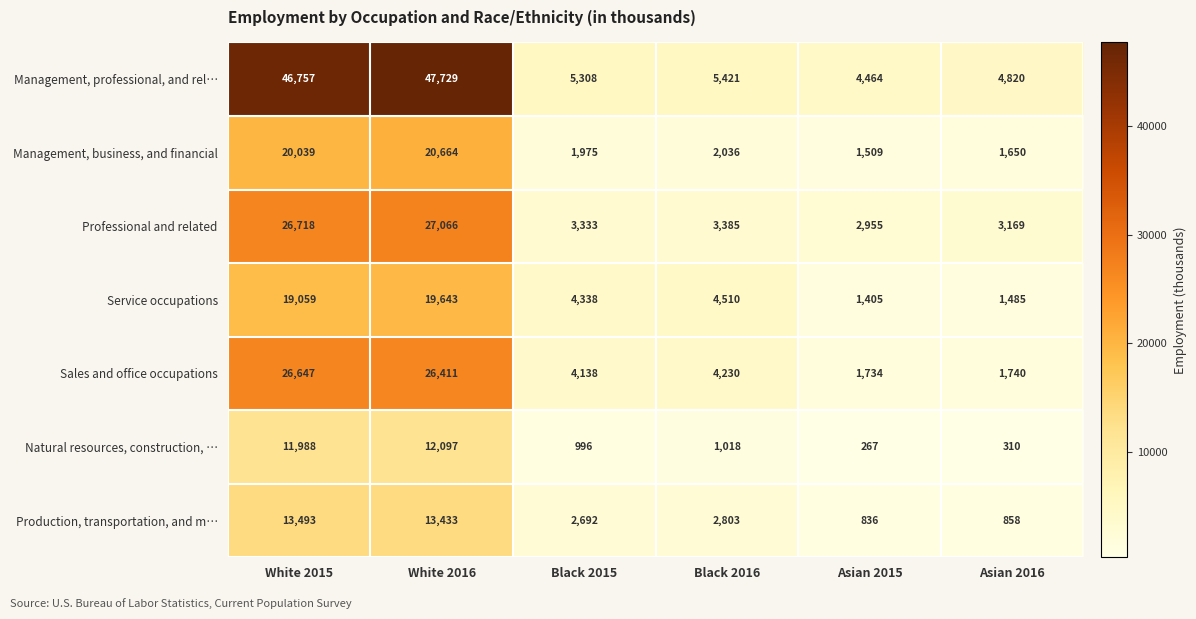

Rank the series at Asian 2015 from highest to lowest value.

Management, professional, and rel…, Professional and related, Sales and office occupations, Management, business, and financial, Service occupations, Production, transportation, and m…, Natural resources, construction, …